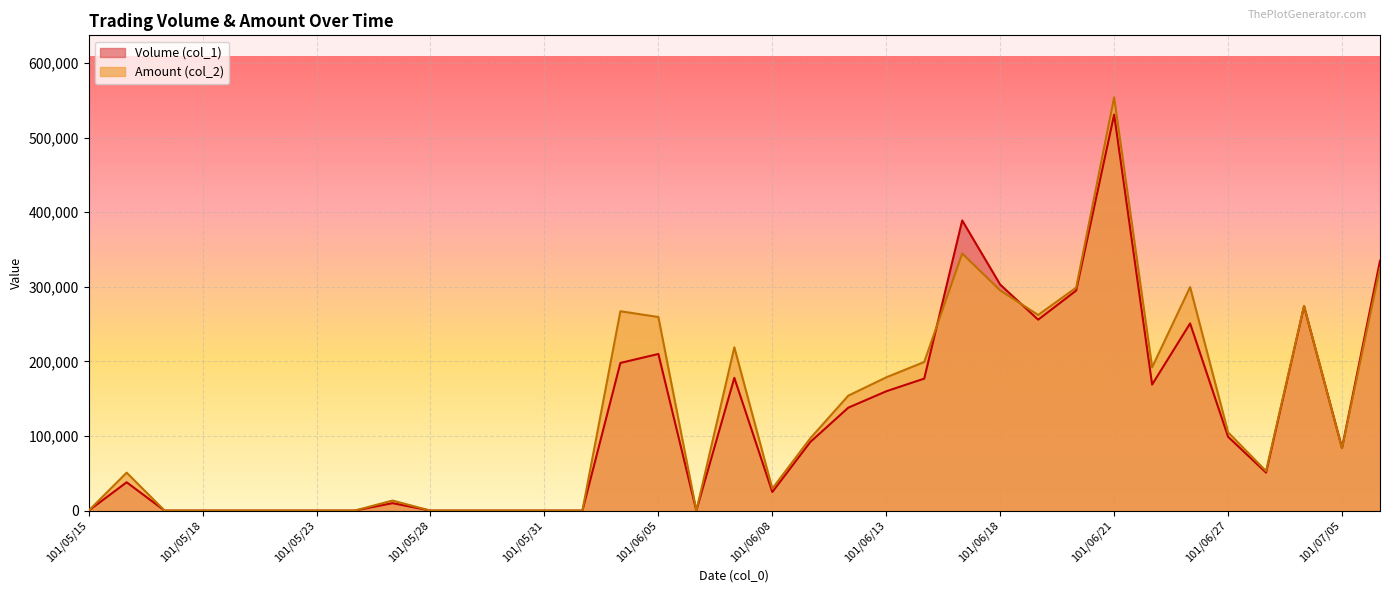

Where is the first local maximum for Volume (col_1)?

101/05/16